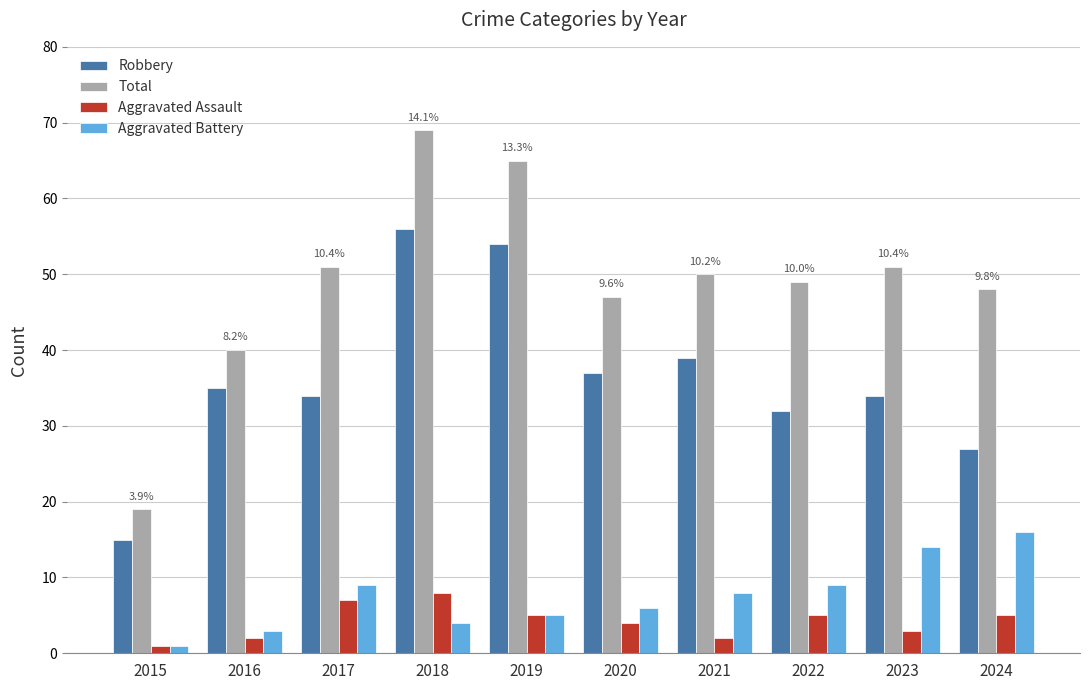

What is the difference between the highest and lowest values at 2021?

48